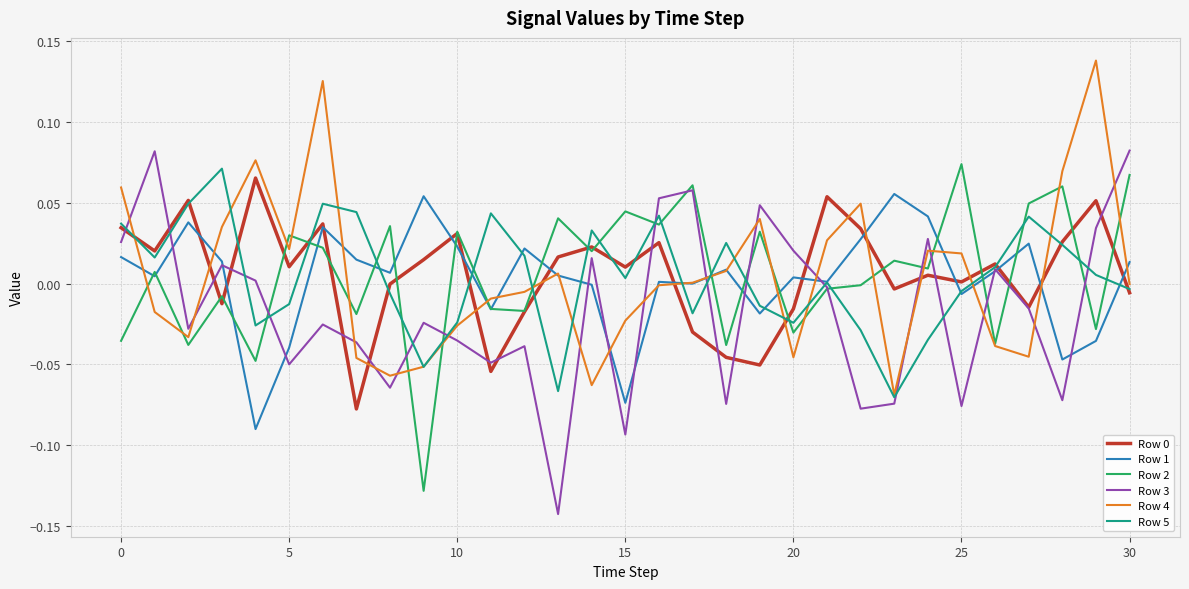

Which series has the largest range (max minus min)?

Row 3